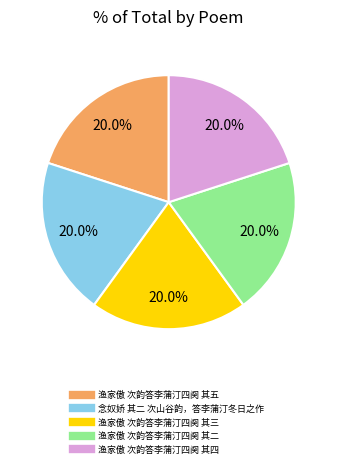

To the nearest percent, what percentage of the pie is 渔家傲 次韵答李蒲汀四阕 其三?

20%